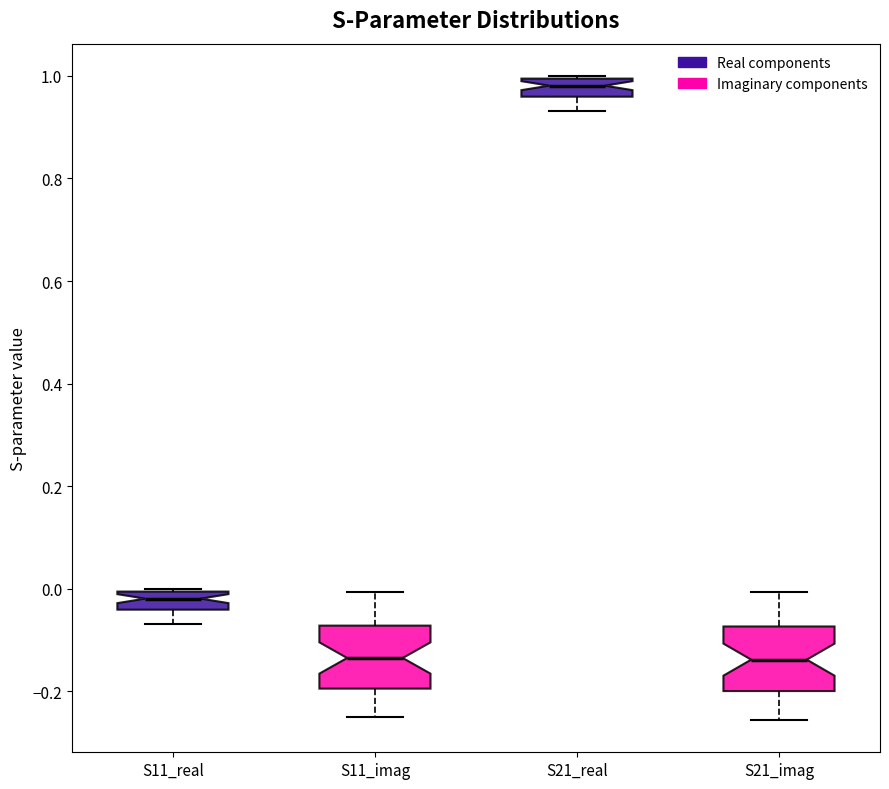

Reading left to right, transcribe this box plot: for each box, give where its median line is, the range the box spans, and where its two whiskers end, as read against the y-axis. The values are not printed on the chart, so give them approximately, as read against the axis.

S11_real: median -0.02, box -0.04 to 0.00, whiskers -0.06 to 0.00
S11_imag: median -0.14, box -0.20 to -0.08, whiskers -0.24 to 0.00
S21_real: median 0.98, box 0.96 to 1.00, whiskers 0.94 to 1.00
S21_imag: median -0.14, box -0.20 to -0.08, whiskers -0.26 to 0.00